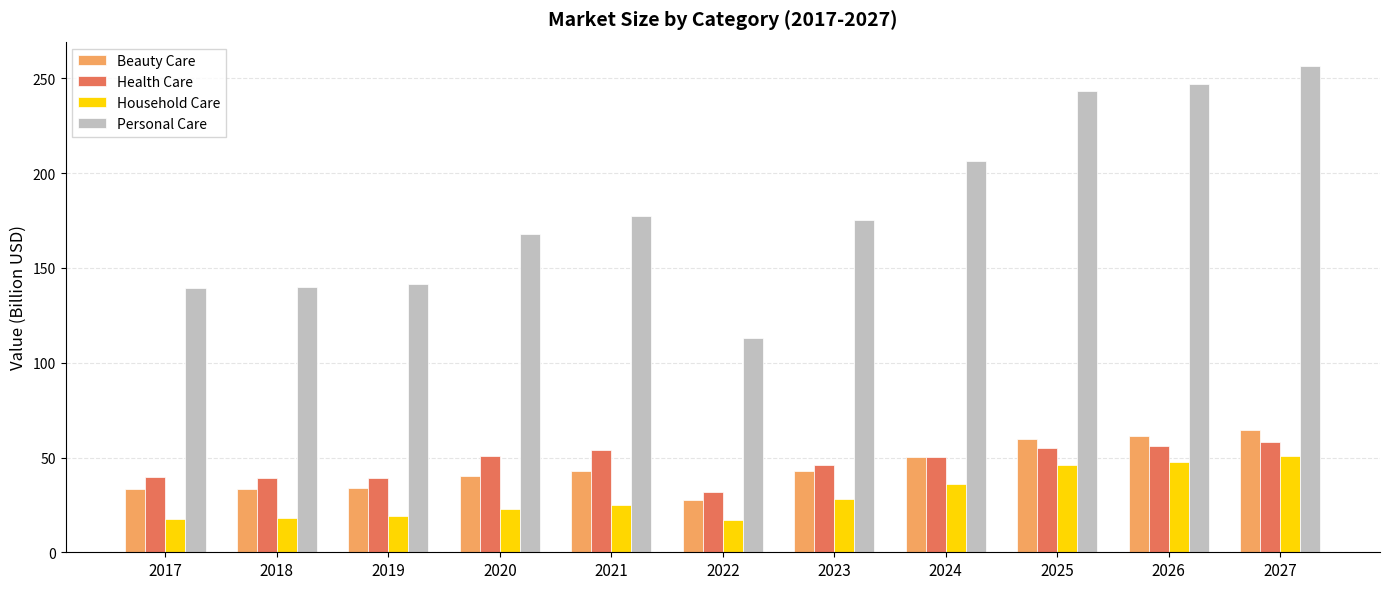

Which series has the largest total across all categories?

Personal Care